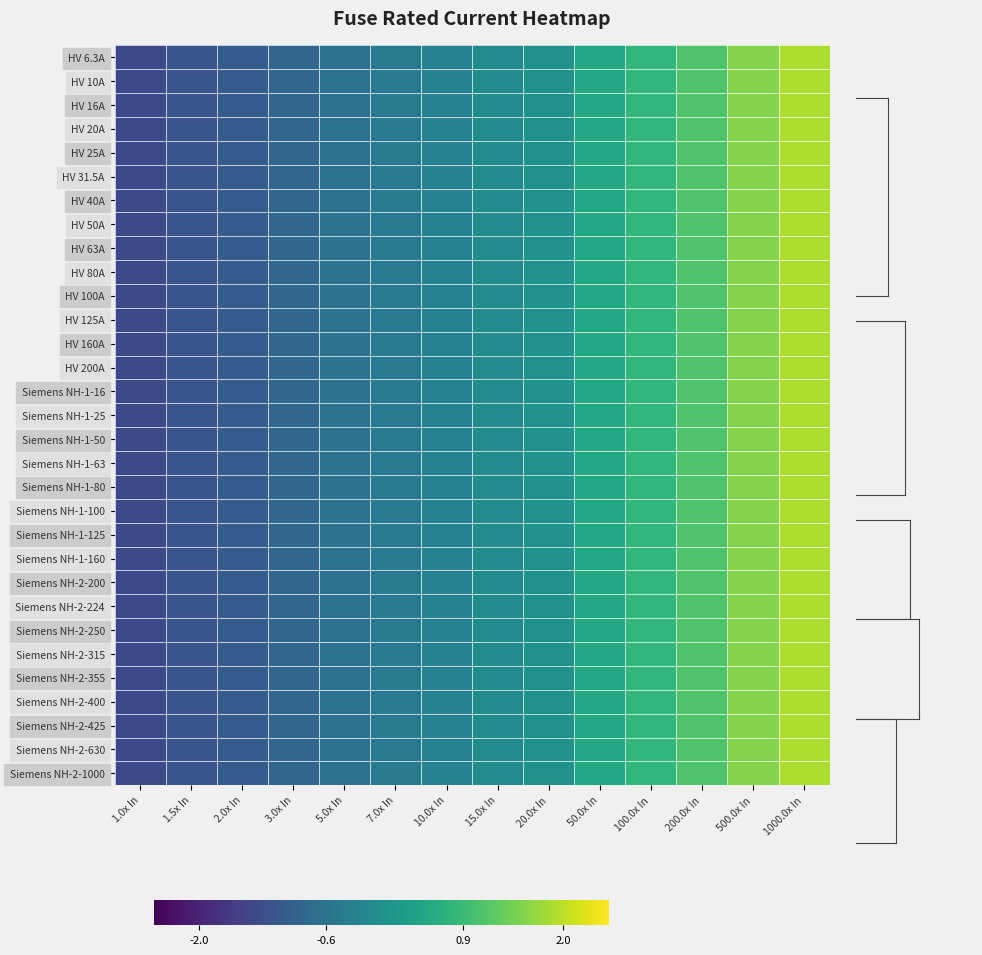

Rank the series by their maximum value, from highest to lowest.

HV 63A, Siemens NH-1-63, HV 16A, Siemens NH-1-16, Siemens NH-2-630, HV 10A, HV 20A, HV 25A, HV 31.5A, HV 40A, HV 50A, HV 100A, HV 125A, HV 200A, Siemens NH-1-25, Siemens NH-1-50, Siemens NH-1-100, Siemens NH-1-125, Siemens NH-2-200, Siemens NH-2-250, Siemens NH-2-315, Siemens NH-2-400, HV 80A, HV 160A, Siemens NH-1-80, Siemens NH-1-160, Siemens NH-2-224, HV 6.3A, Siemens NH-2-1000, Siemens NH-2-355, Siemens NH-2-425